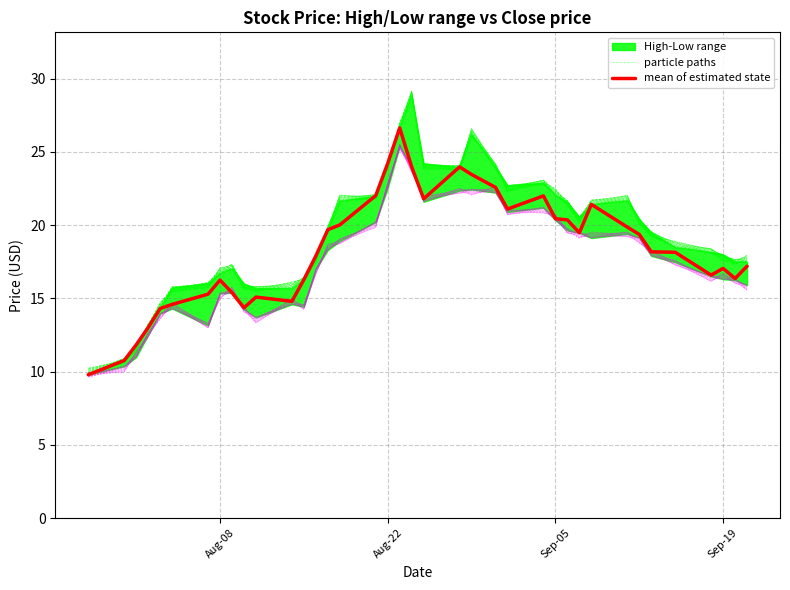

How many interior local peaks does the mean of estimated state series have?

7